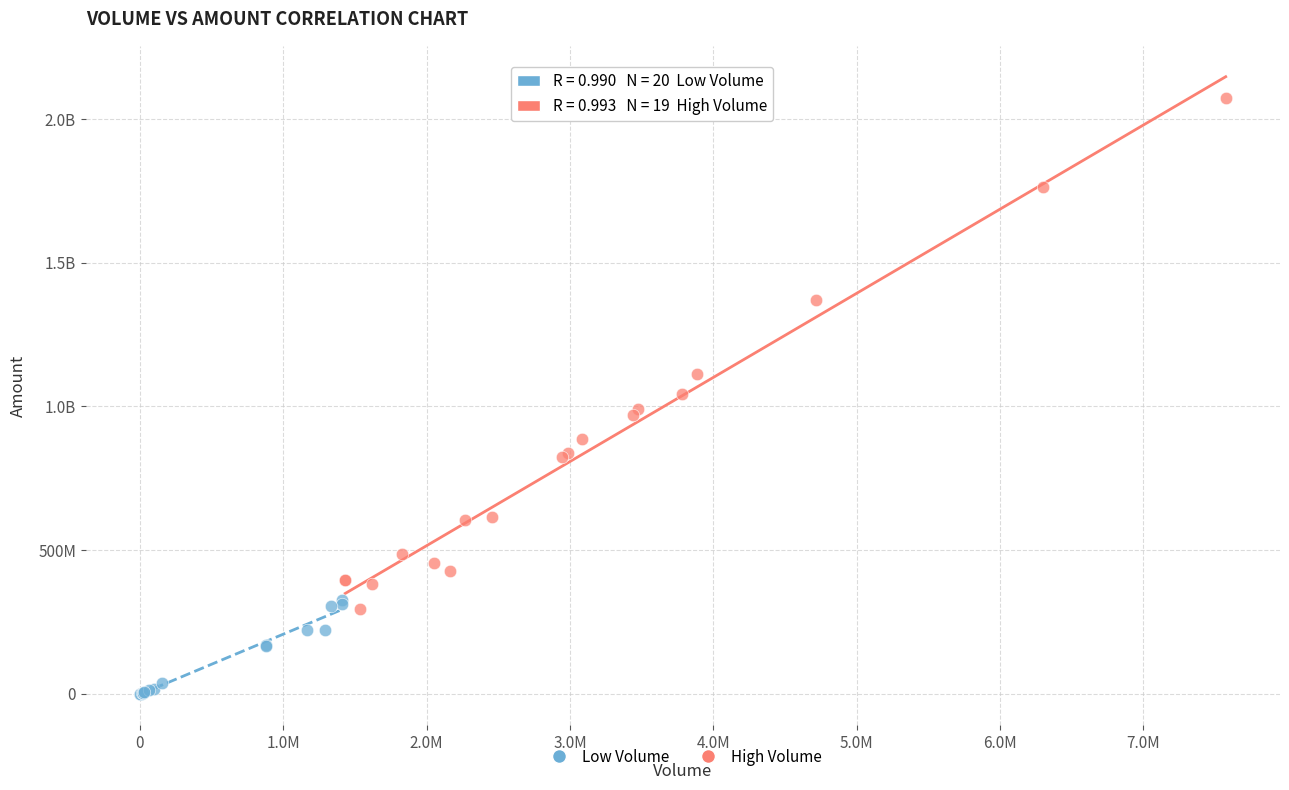

What are all the series names shown in the legend?

Low Volume, High Volume